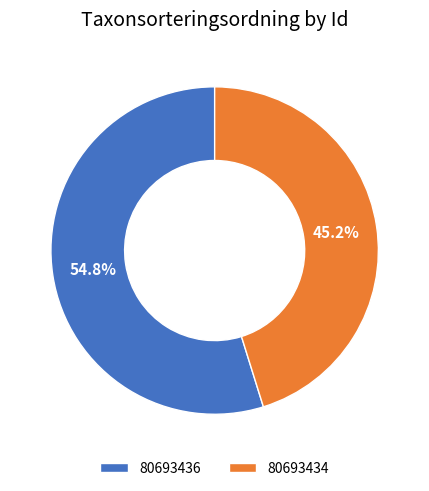

Rank the categories by value from highest to lowest.

80693436, 80693434